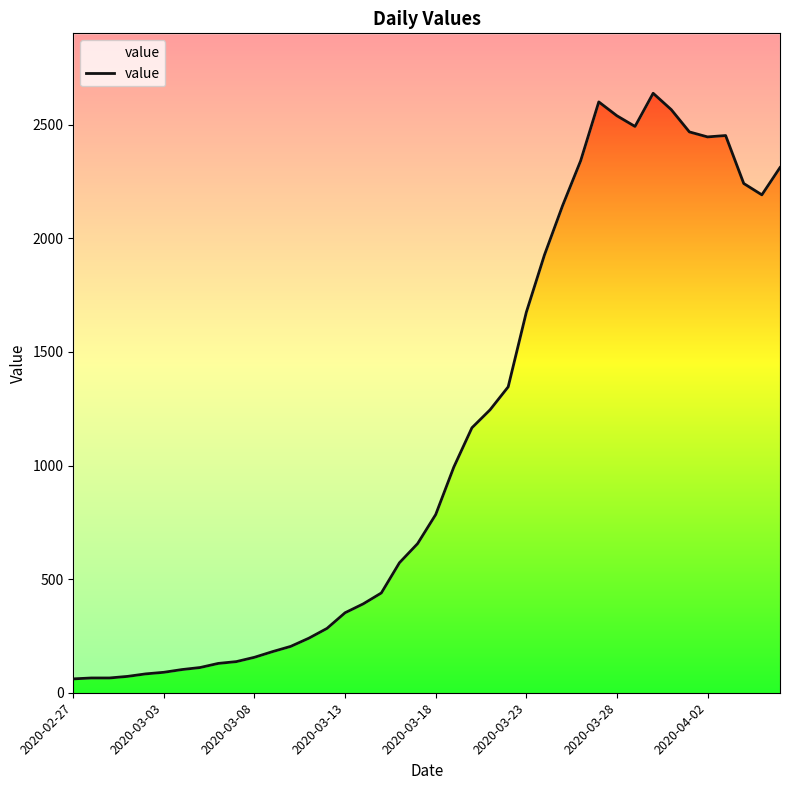

The chart shows a value of 2241 at 37. True or false?

True